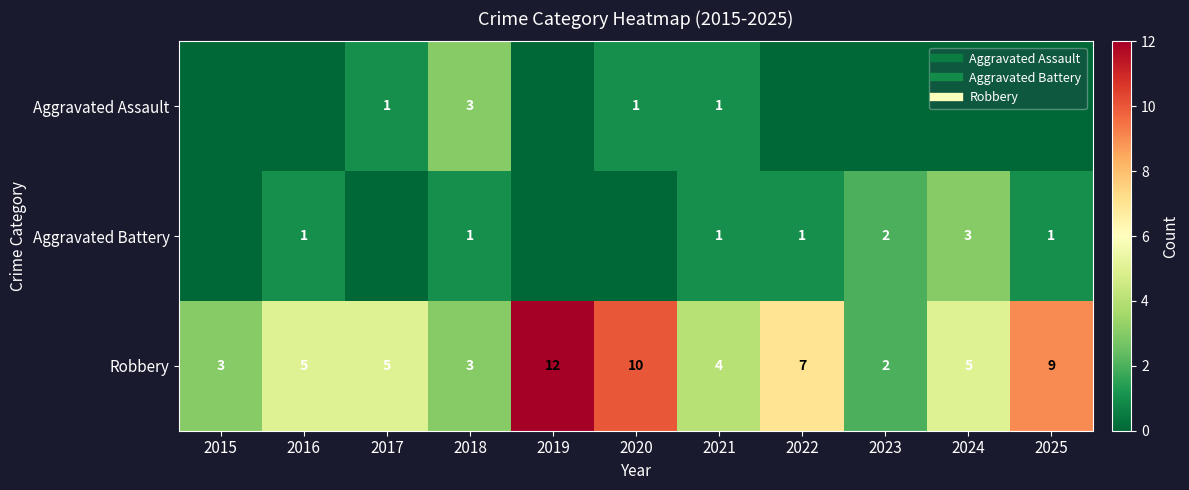

At how many categories does at least one series exceed 10?

1